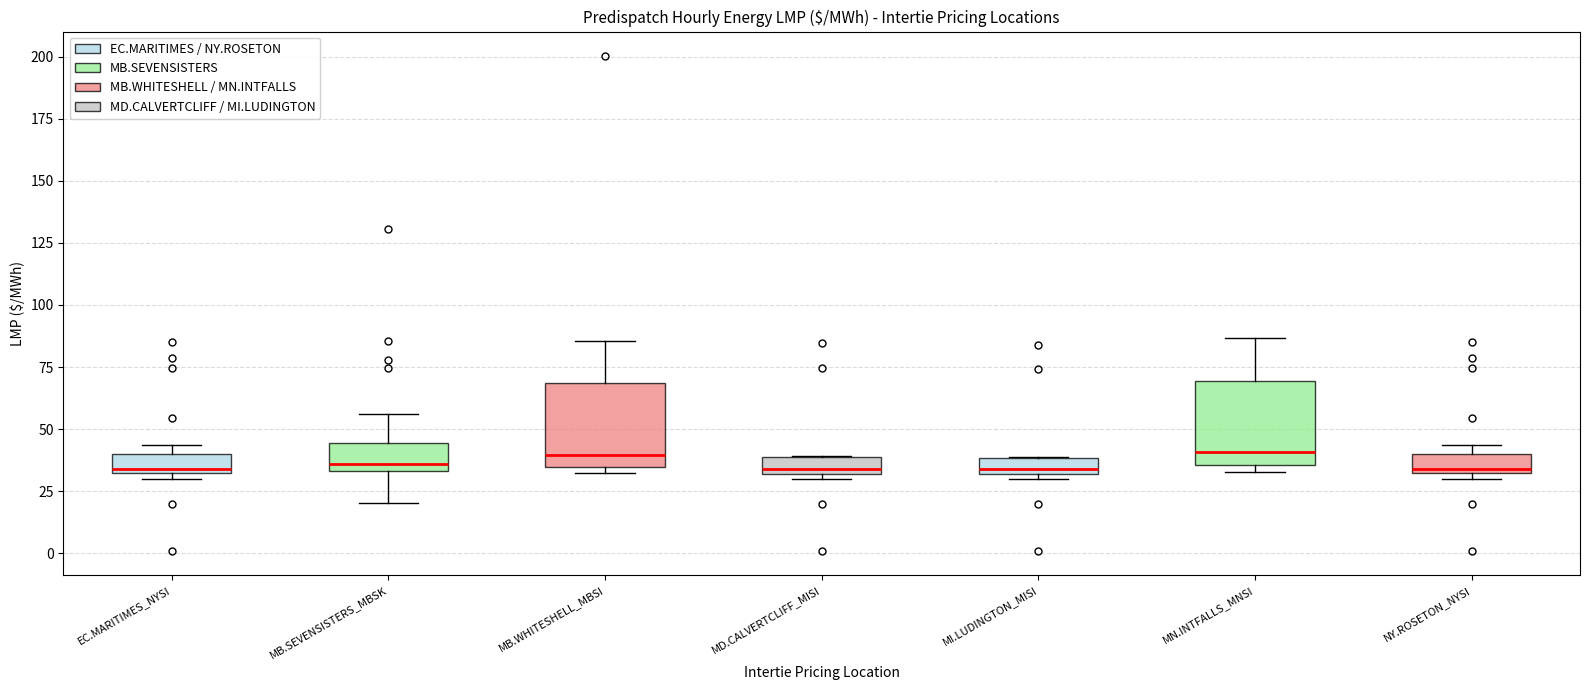

Where is the lower edge of the box for MI.LUDINGTON_MISI on the y-axis? The values are not printed on the chart, so give them approximately, as read against the axis.

30